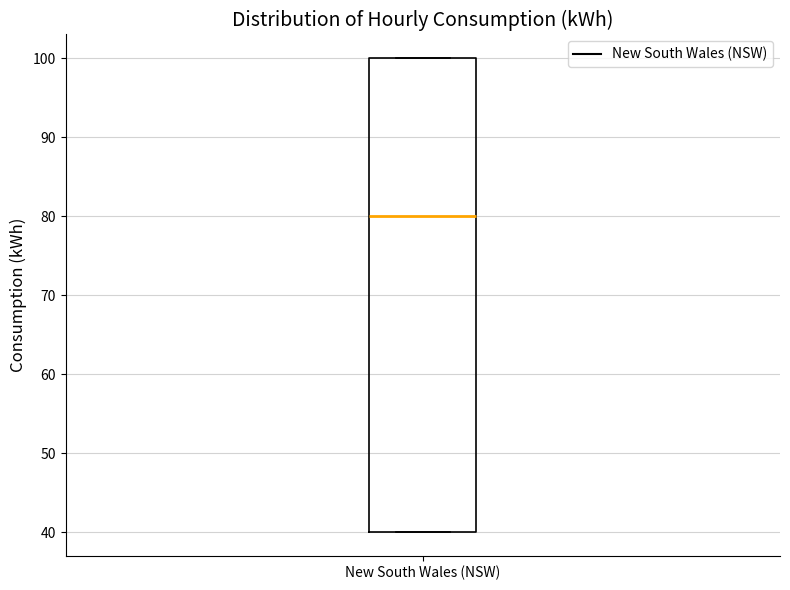

Transcribe this box plot: give where the median line is, the range the box spans, and where the two whiskers end, as read against the y-axis. The values are not printed on the chart, so give them approximately, as read against the axis.

median 80, box 40 to 100, whiskers 40 to 100